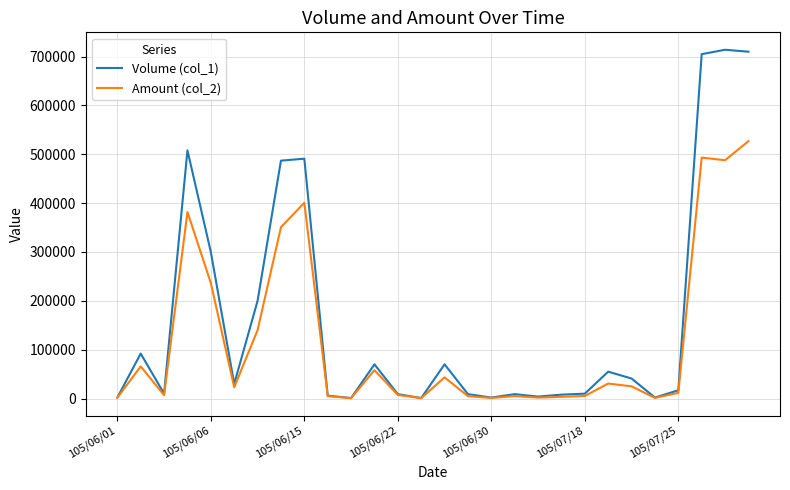

Rank the series by their average value, from highest to lowest.

Volume (col_1), Amount (col_2)